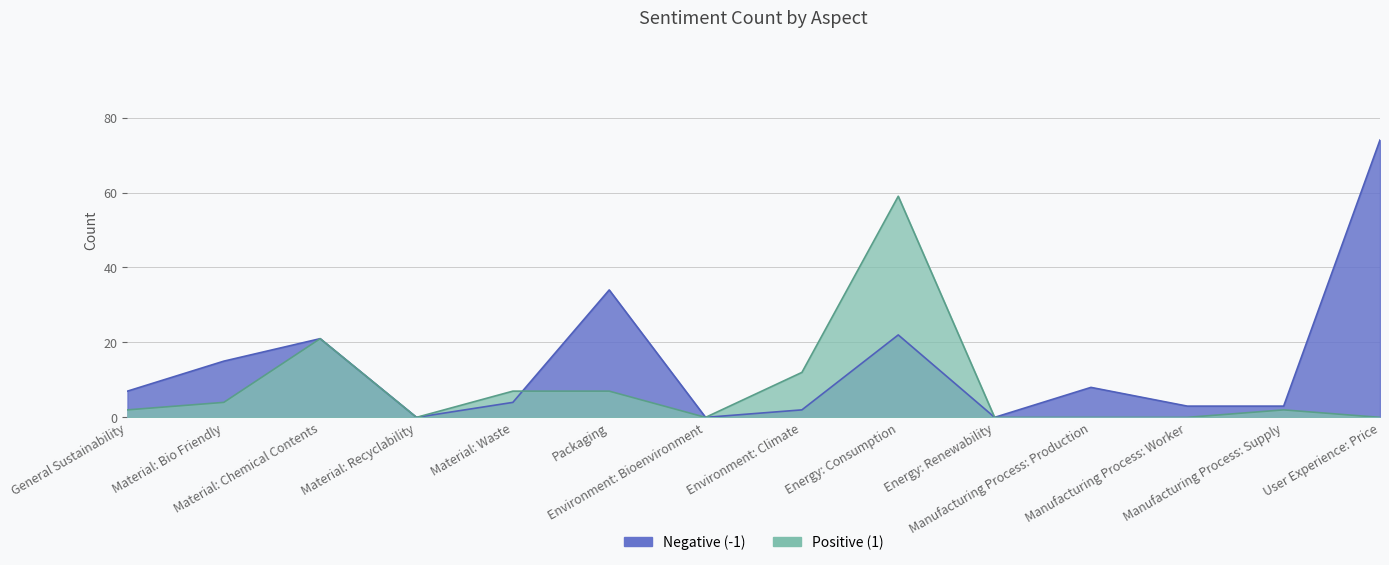

How many intersections are there between Positive (1) and Negative (-1)?

1